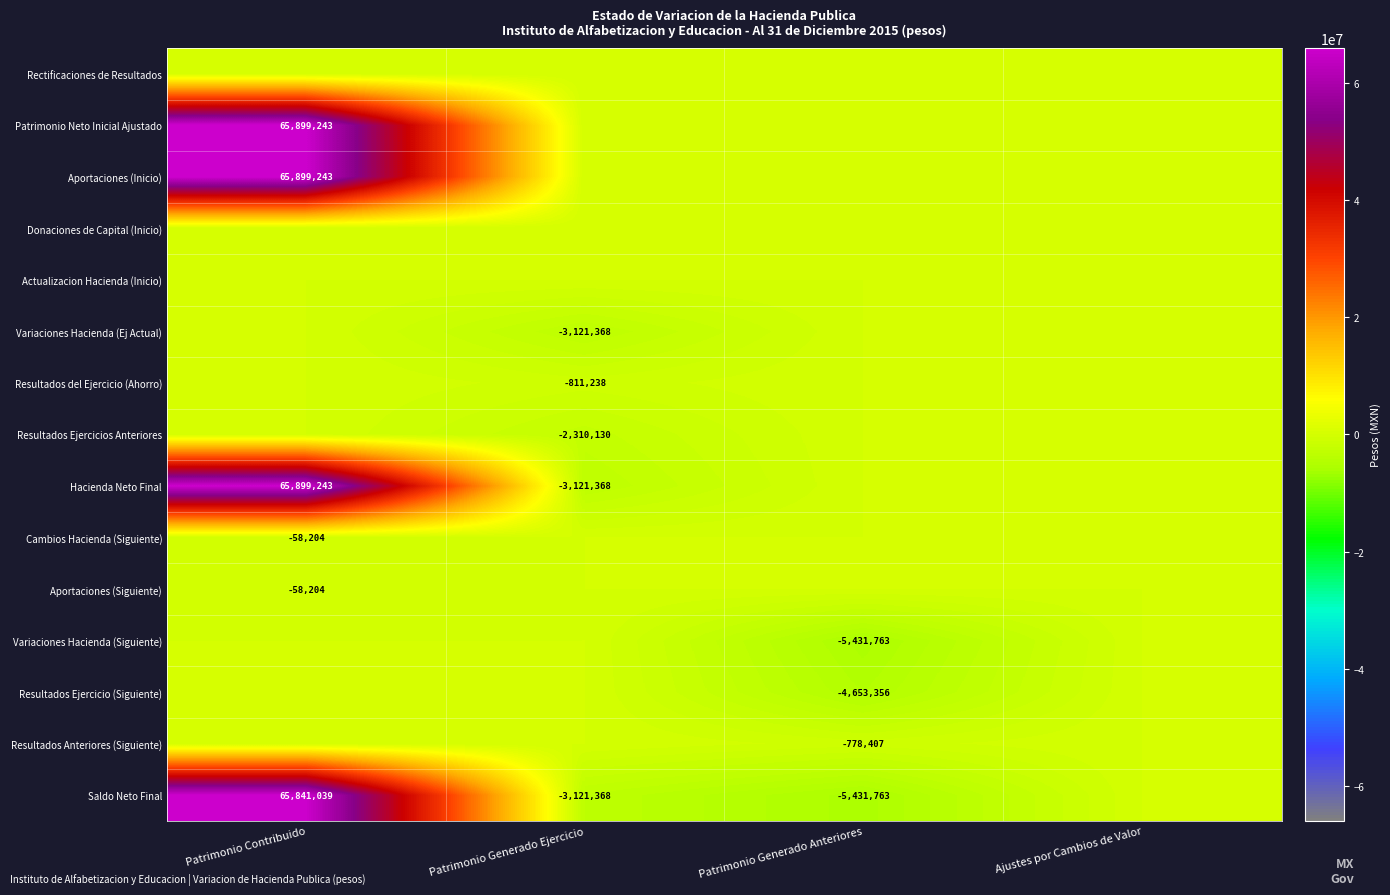

At how many categories does at least one series exceed 1511018?

1